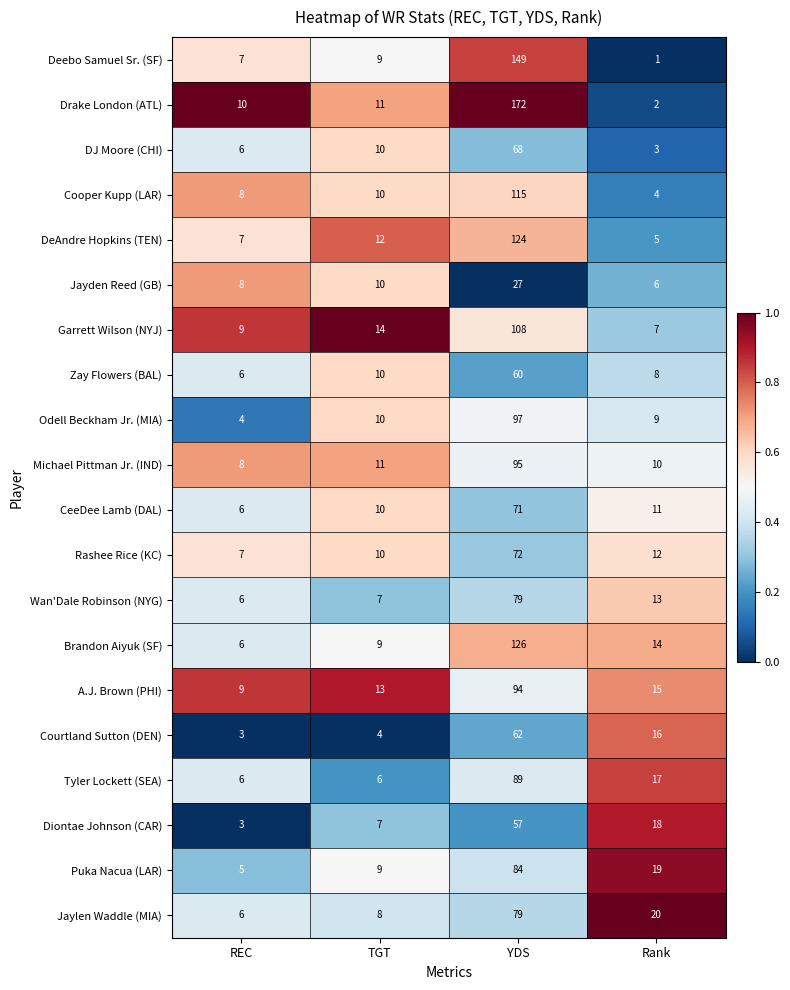

List the labels in order of A.J. Brown (PHI) value, largest first.

YDS, Rank, TGT, REC